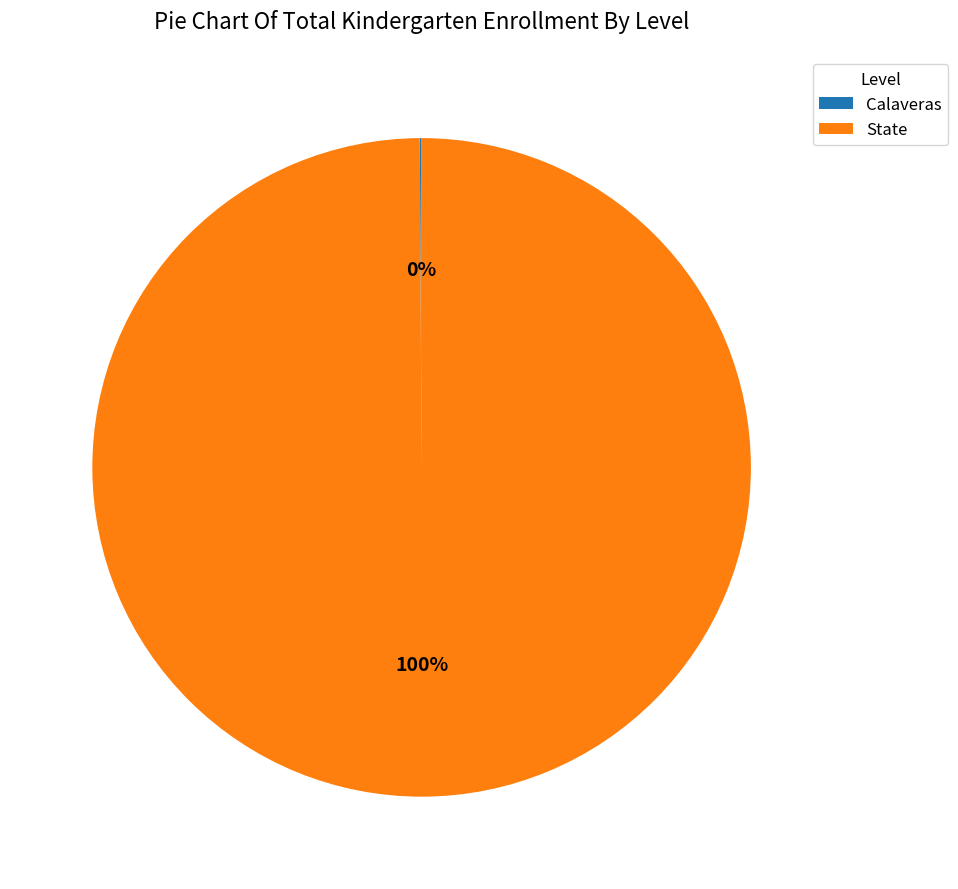

Which category accounts for the majority?

State